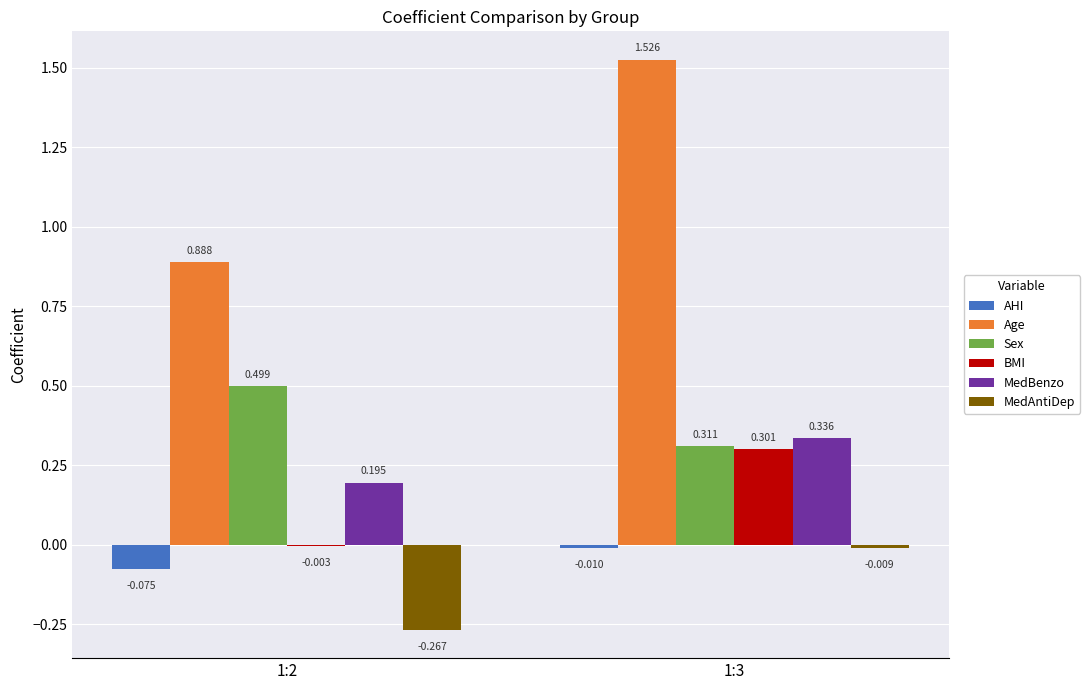

Is the value of MedAntiDep at 1:3 greater than the value of MedBenzo at 1:3?

No